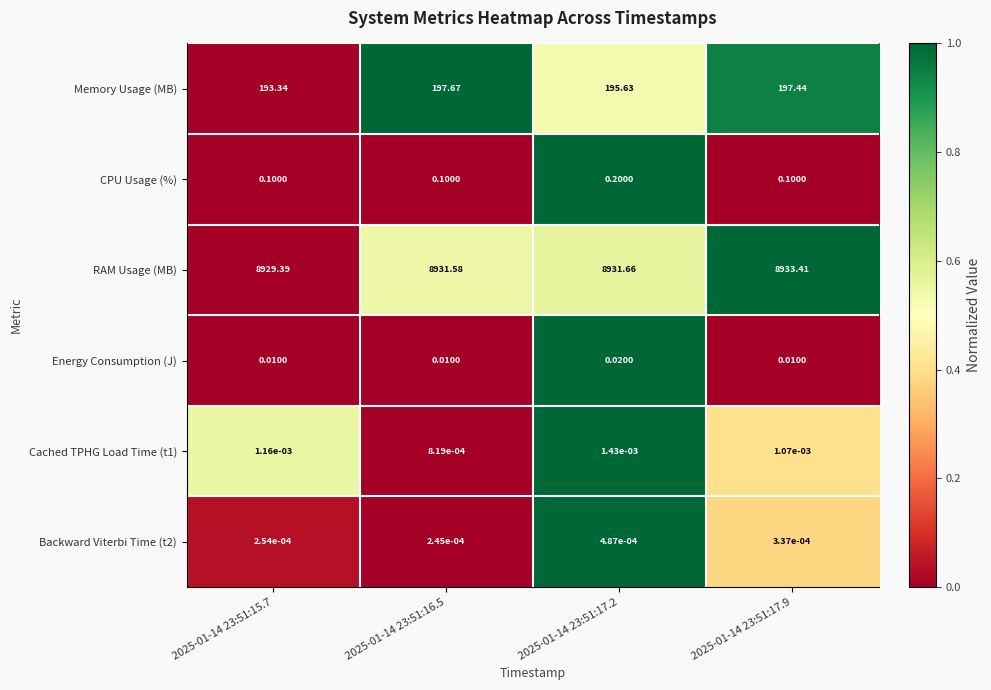

Between 2025-01-14 23:51:16.5 and 2025-01-14 23:51:17.2, which series saw the biggest shift?

Memory Usage (MB)